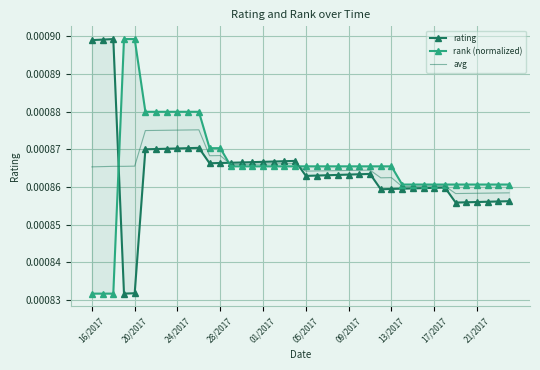

Is the value of avg at 22 greater than the value of rating at 24/2017?

No